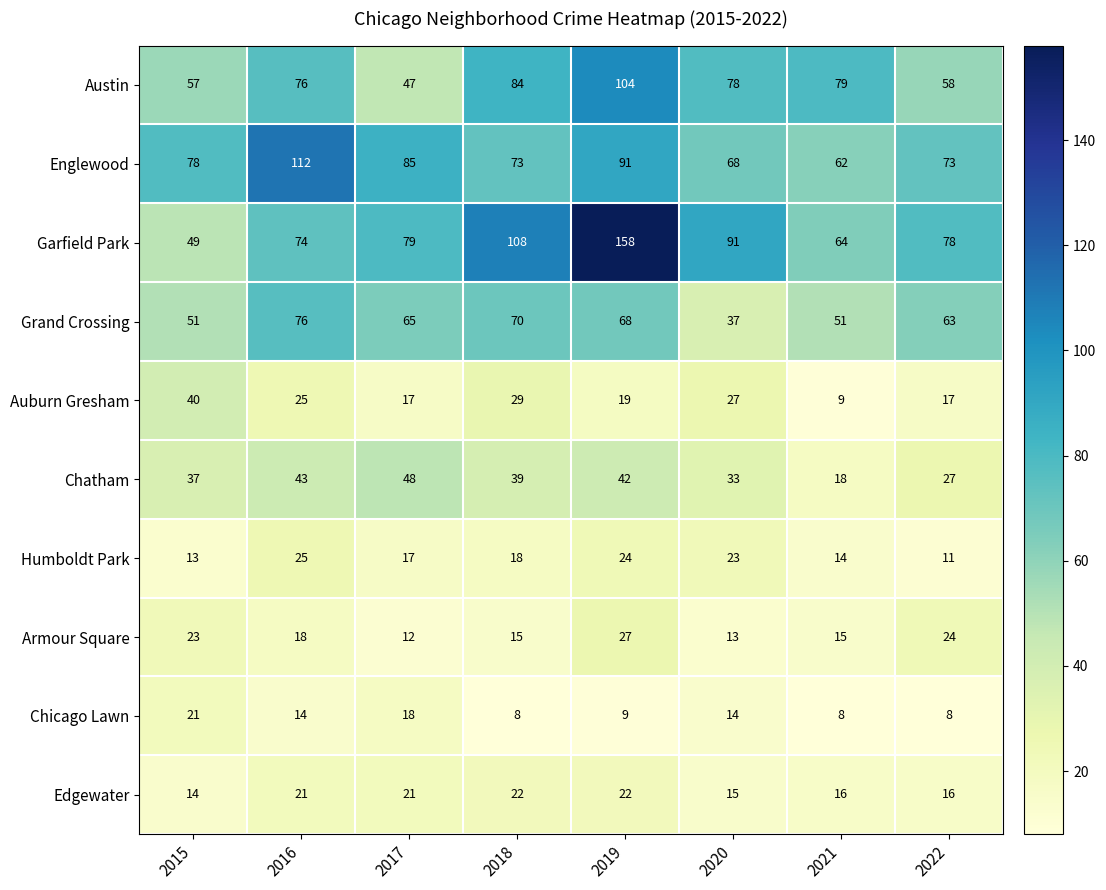

Which series changed the most between 2016 and 2022?

Englewood